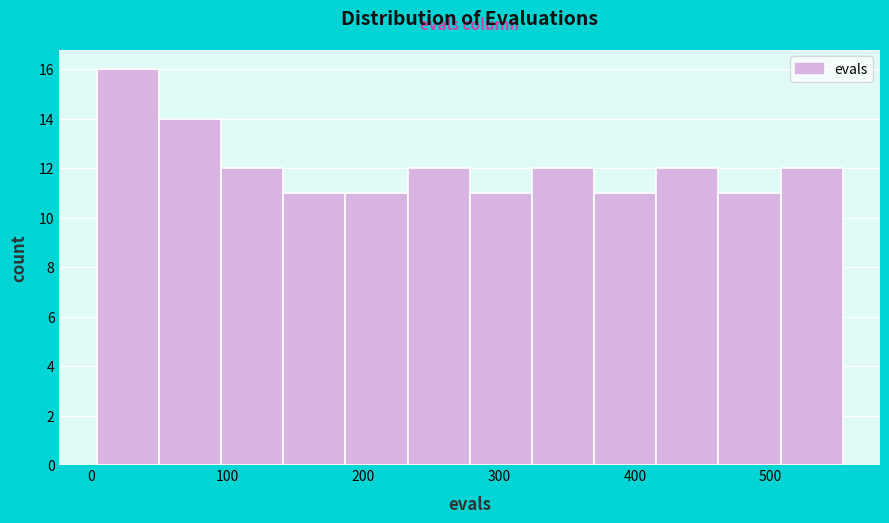

What is the height of the bar covering 460 to 510 on the x-axis? Neither the bar edges nor the heights are printed on the chart, so give them approximately, as read against the axes.

11